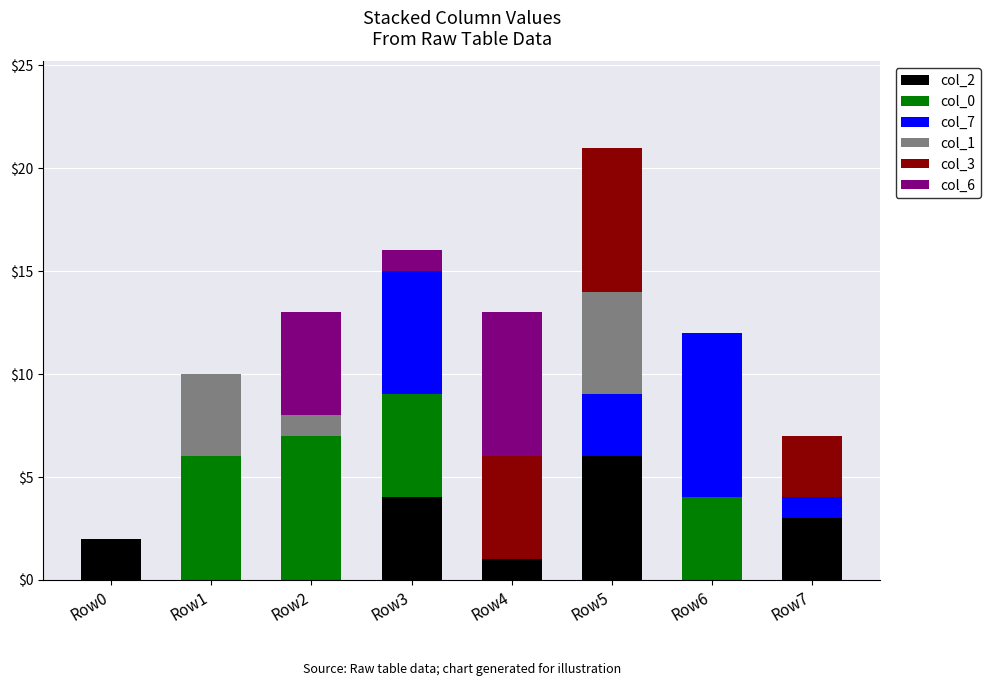

What are all the series names shown in the legend?

col_2, col_0, col_7, col_1, col_3, col_6